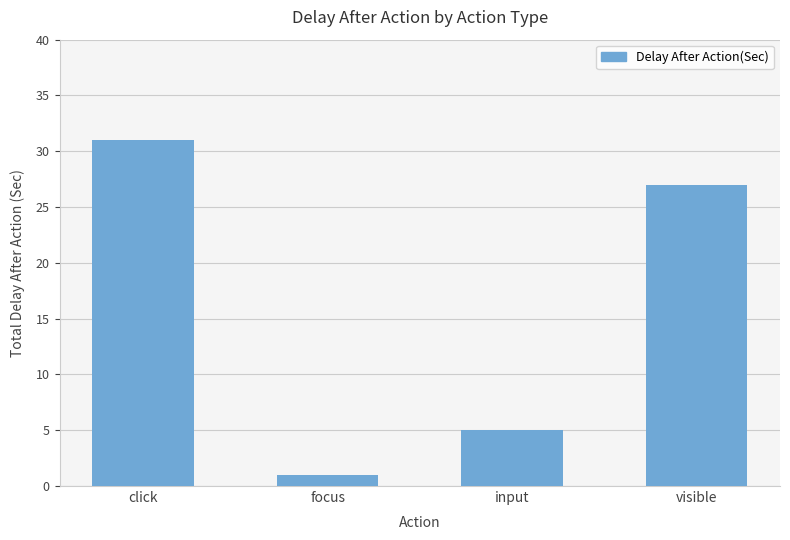

Rank the categories by value from highest to lowest.

click, visible, input, focus